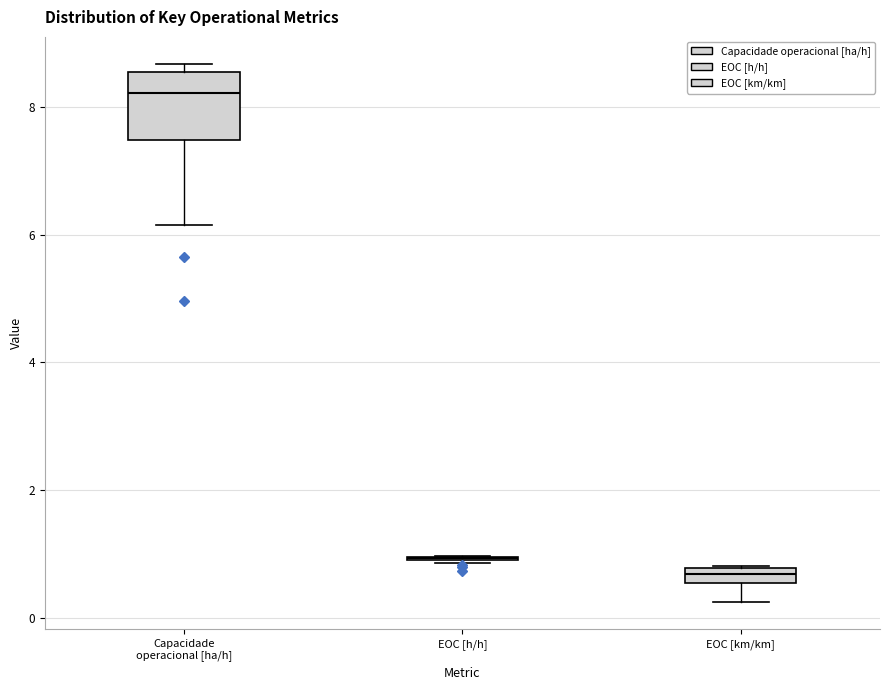

Comparing the boxes themselves (not the whiskers), which one is the tallest?

Capacidade operacional [ha/h]